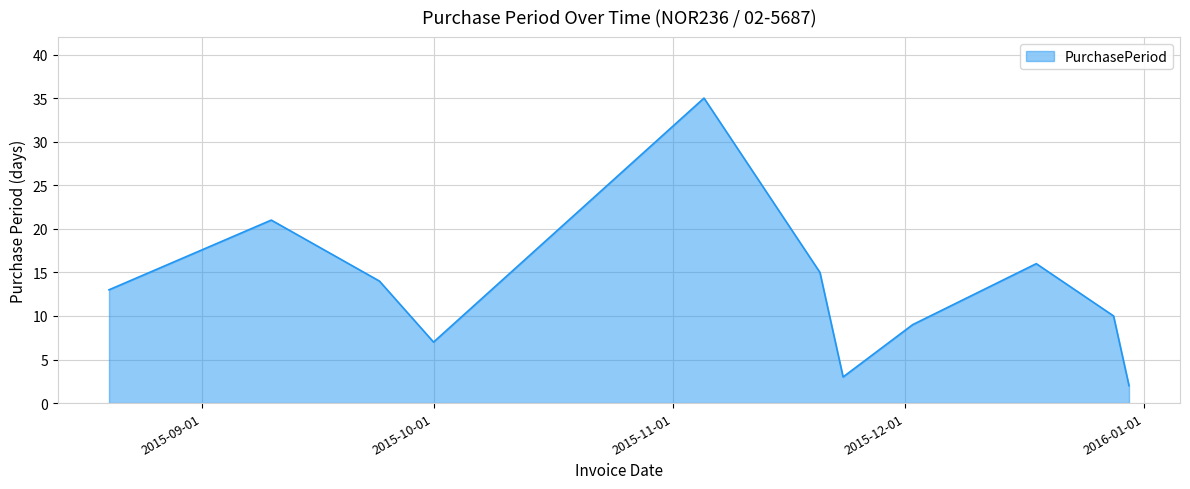

What is the greatest value displayed?

35